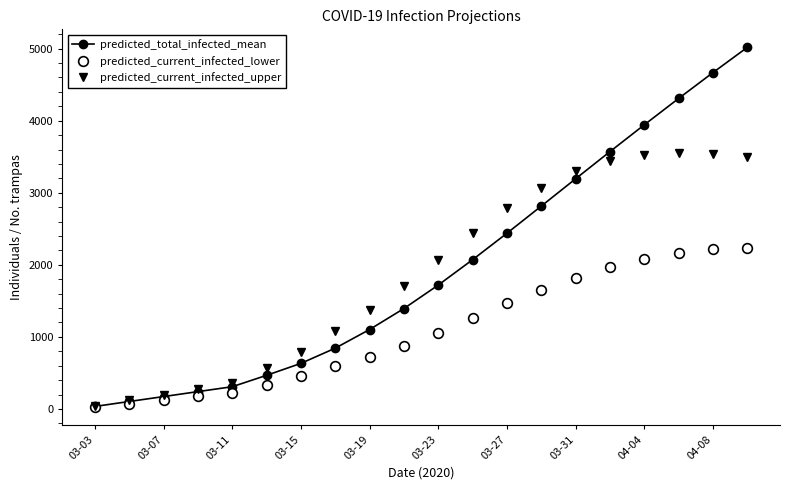

Is this an area chart (filled region under the line)?

No